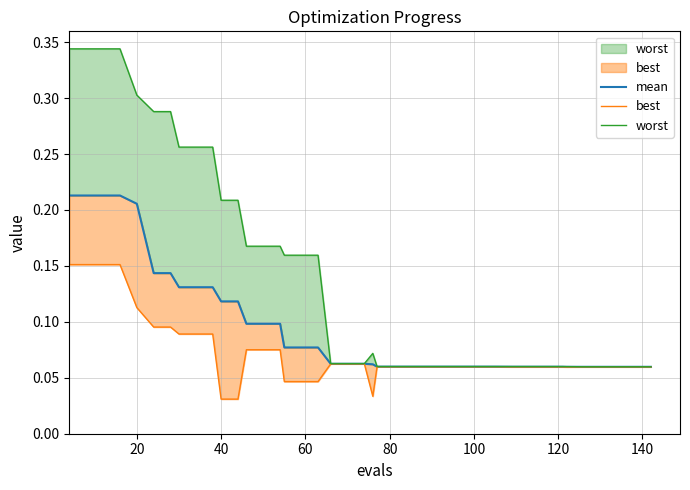

What are all the series names shown in the legend?

mean, best, worst